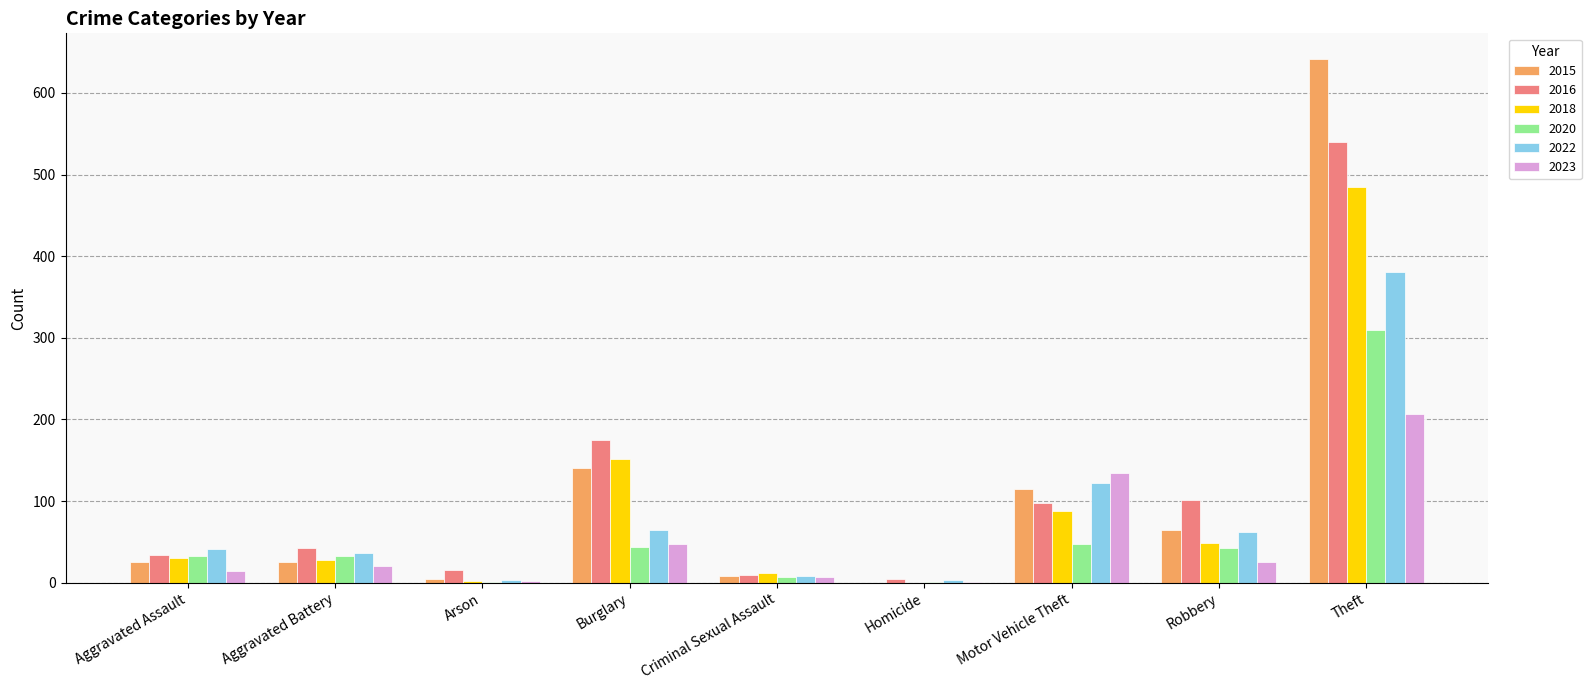

What is the total value across all series at Homicide?

10